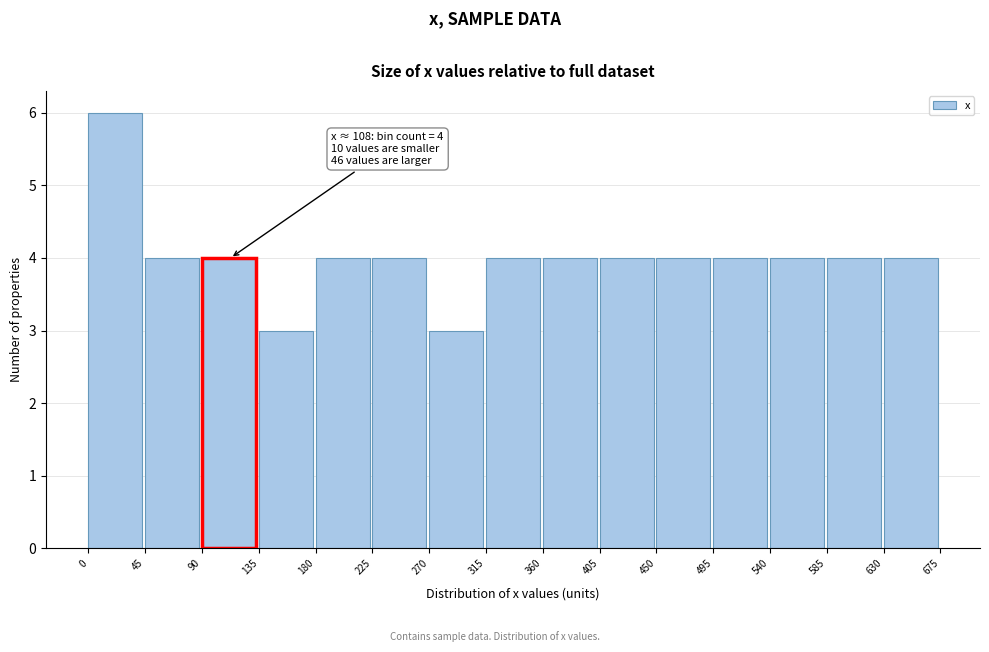

Which range on the x-axis has the tallest bar?

0 to 45